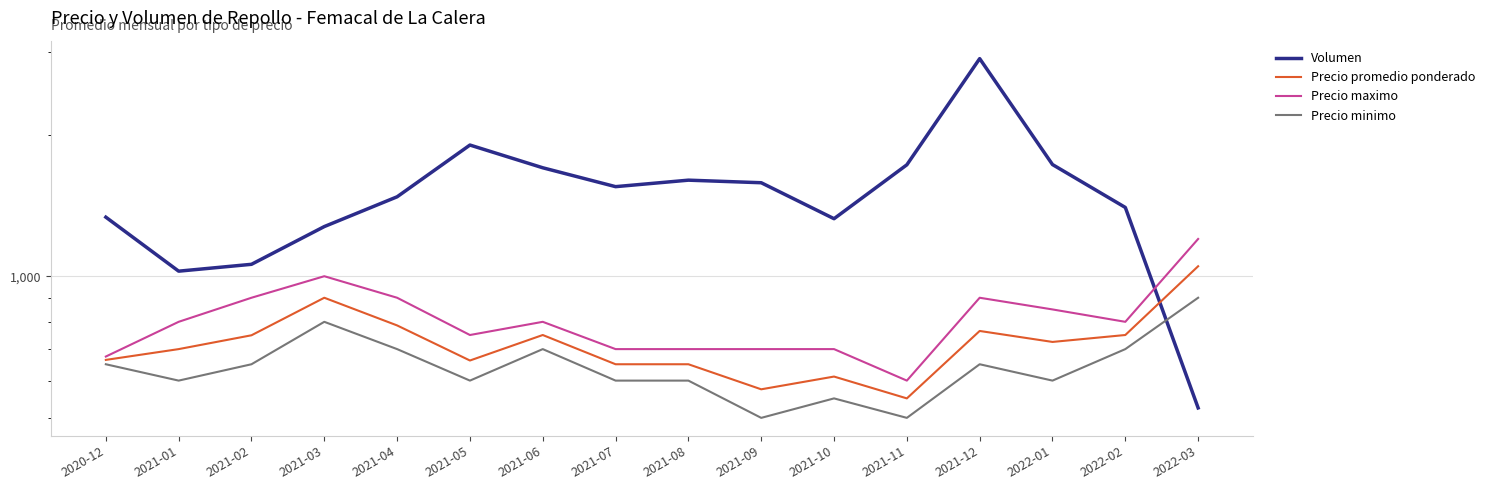

What is the smallest value displayed?

500